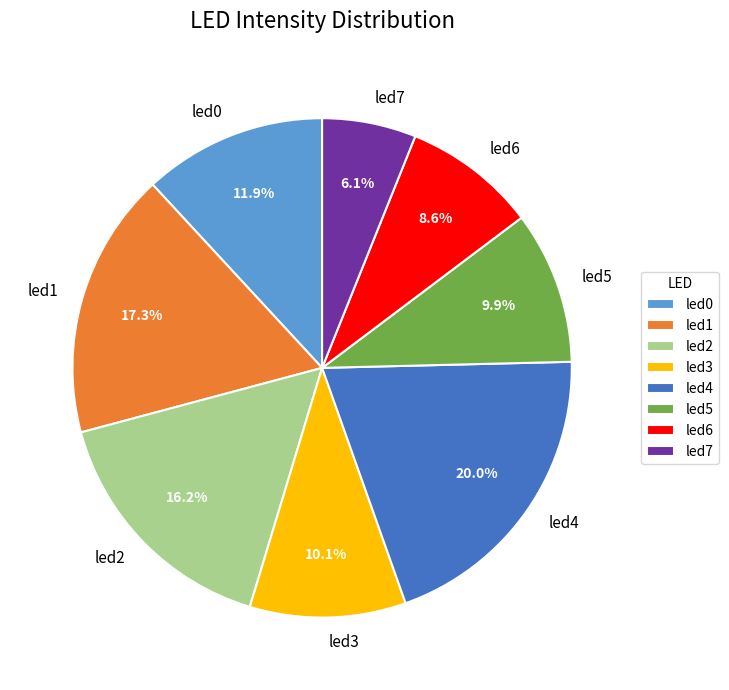

What percentage is the led0 slice, to the nearest percent?

12%